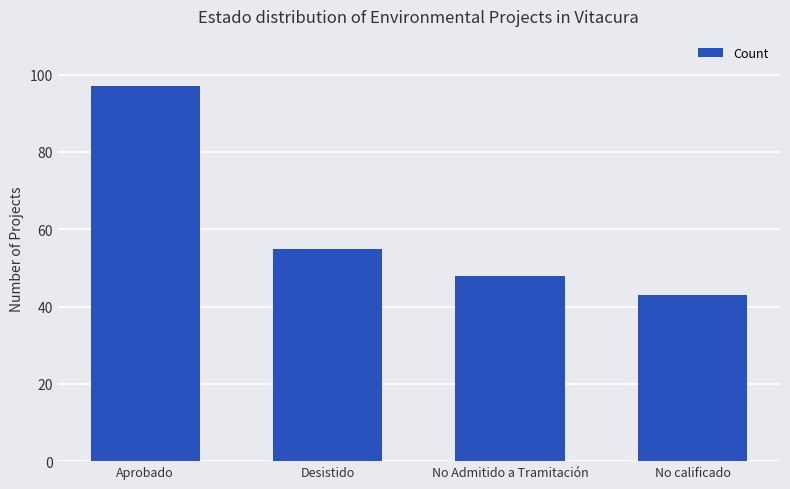

What is the difference between the second highest and second lowest values?

7